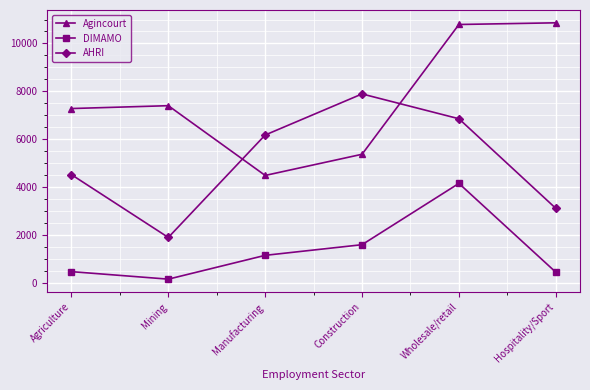

What is the difference between the maximum and minimum values in the AHRI series?

5985